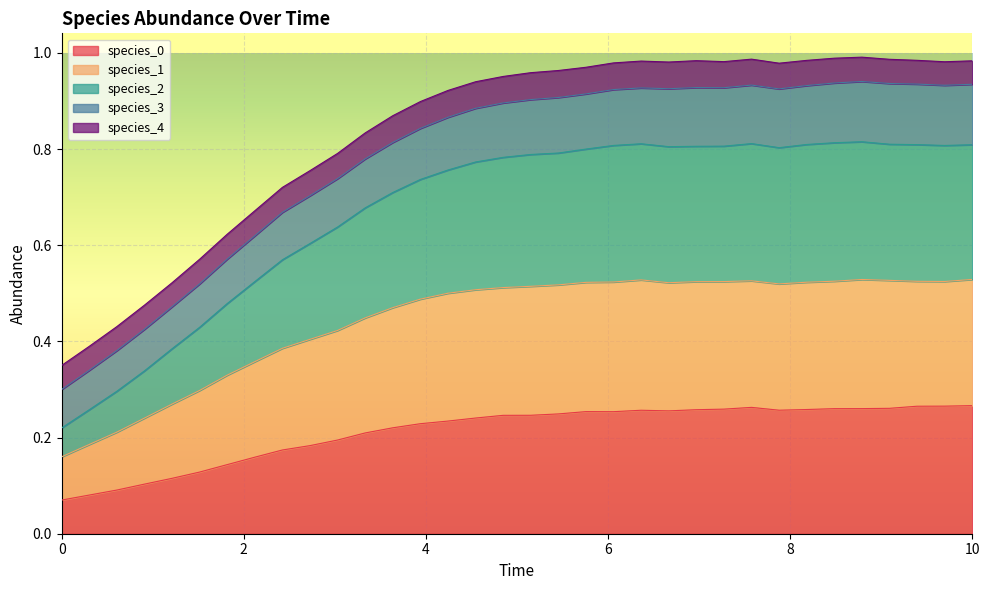

True or false: species_2 and species_1 intersect in this chart.

False